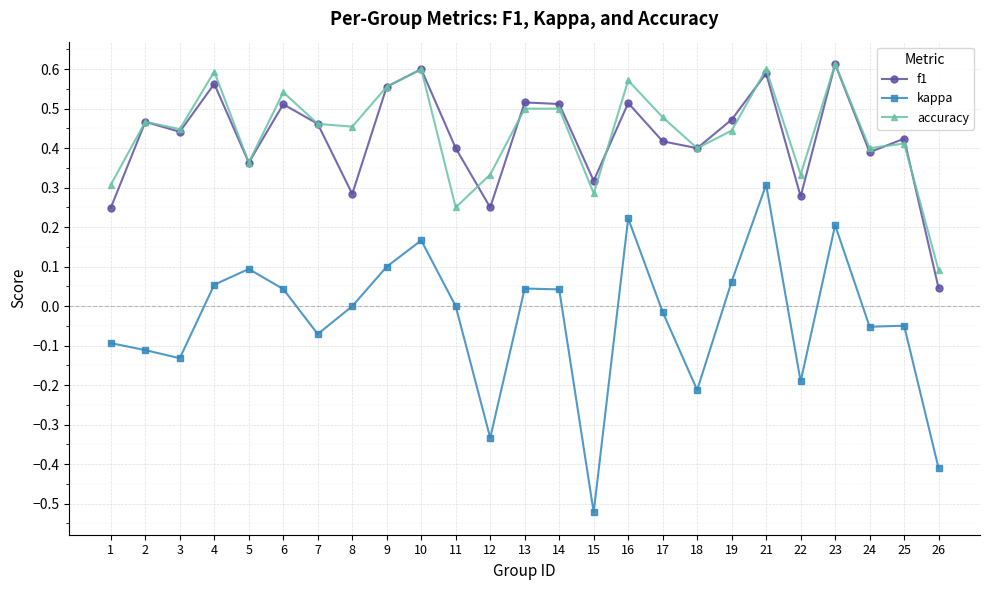

Which series has the widest spread of values?

kappa